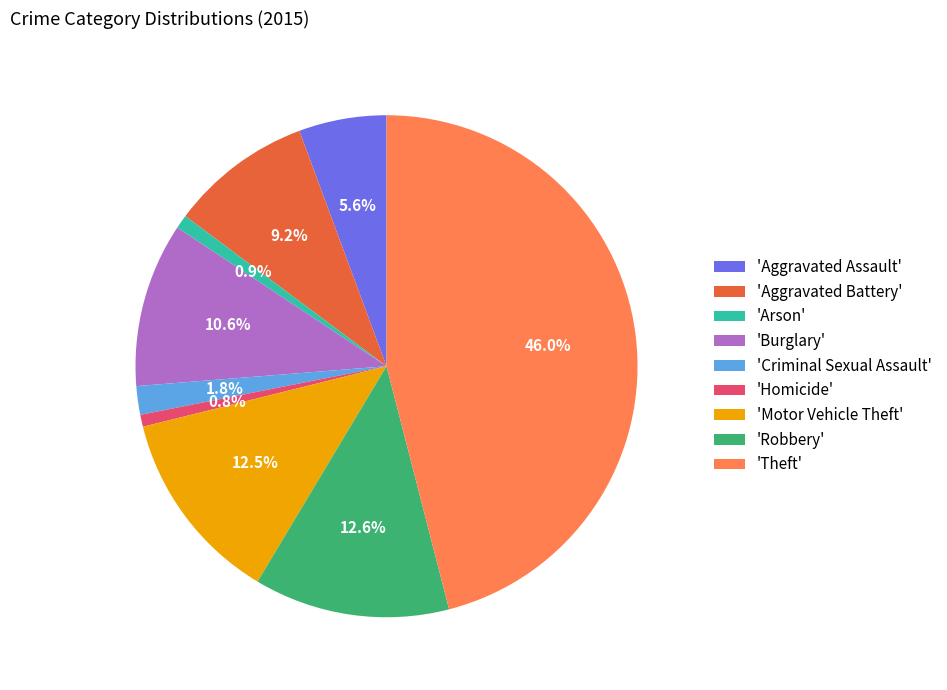

How much of the chart is everything except 'Arson'?

99.1%